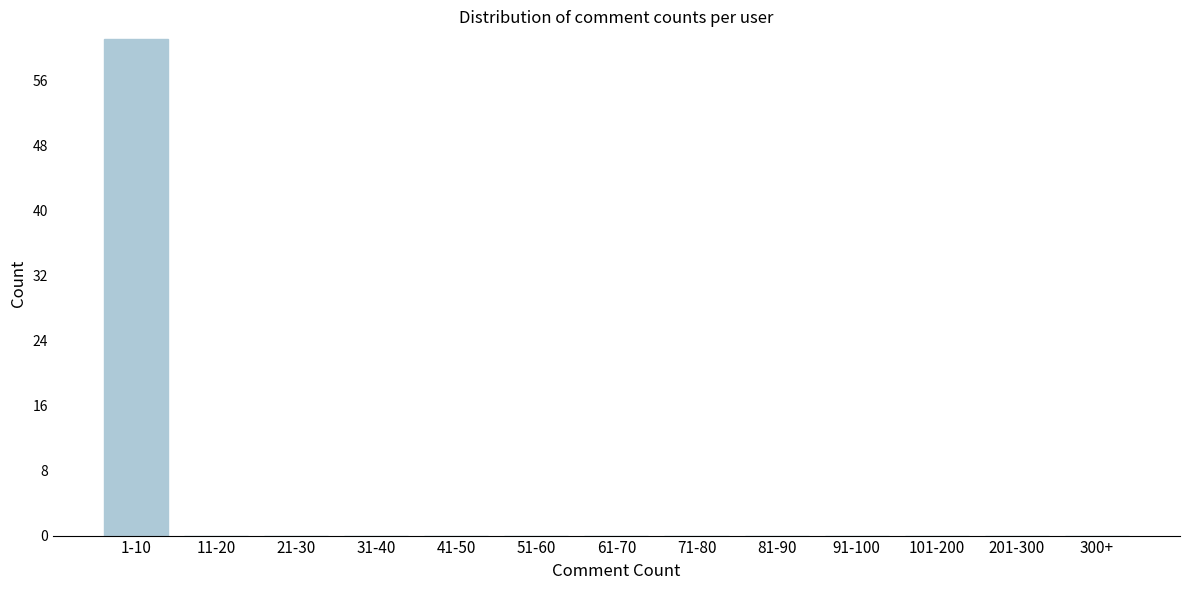

Reading right to left, list all the values displayed in this chart.

300+=0	201-300=0	101-200=0	91-100=0	81-90=0	71-80=0	61-70=0	51-60=0	41-50=0	31-40=0	21-30=0	11-20=0	1-10=61